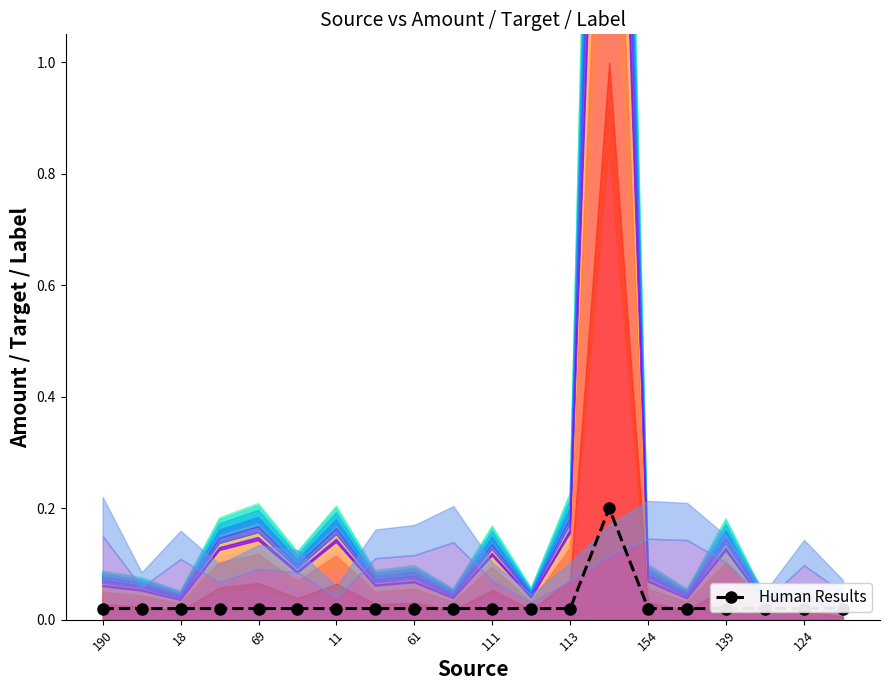

At which category does the chart reach its minimum across all series?

190